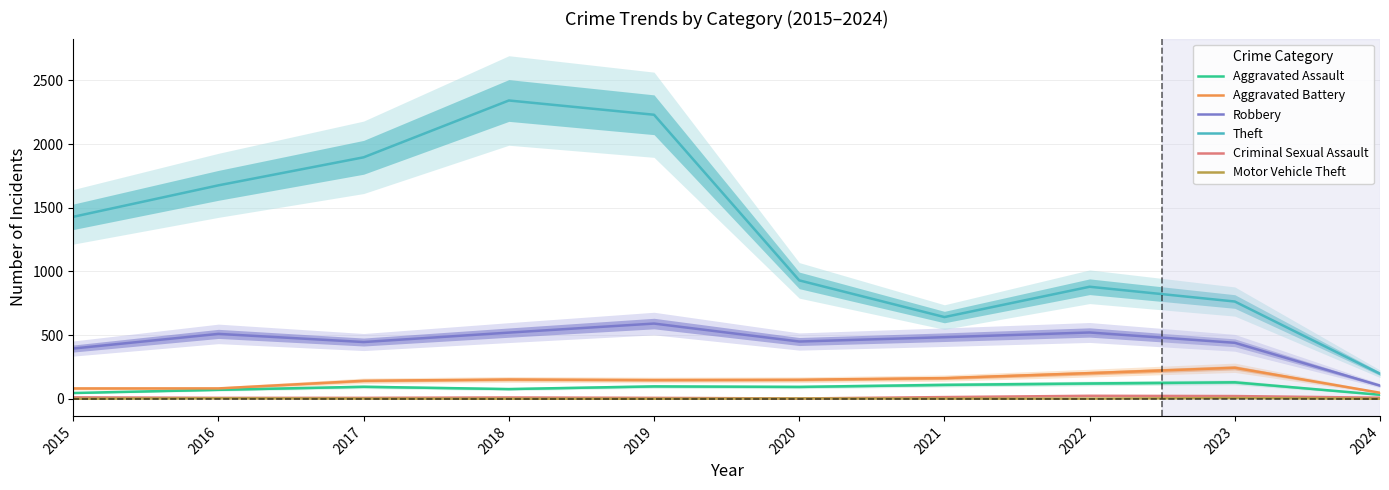

Reading right to left, extract all data points from this chart.

Aggravated Assault: 2024=32	2023=130	2022=121	2021=110	2020=94	2019=98	2018=77	2017=95	2016=71	2015=46
Aggravated Battery: 2024=48	2023=244	2022=202	2021=163	2020=150	2019=148	2018=152	2017=142	2016=82	2015=82
Robbery: 2024=104	2023=440	2022=521	2021=484	2020=450	2019=591	2018=520	2017=446	2016=510	2015=395
Theft: 2024=197	2023=764	2022=880	2021=642	2020=930	2019=2230	2018=2342	2017=1896	2016=1676	2015=1429
Criminal Sexual Assault: 2024=9	2023=22	2022=24	2021=14	2020=3	2019=8	2018=11	2017=8	2016=8	2015=12
Motor Vehicle Theft: 2024=1	2023=6	2022=2	2021=2	2020=3	2019=1	2018=1	2017=2	2016=4	2015=1